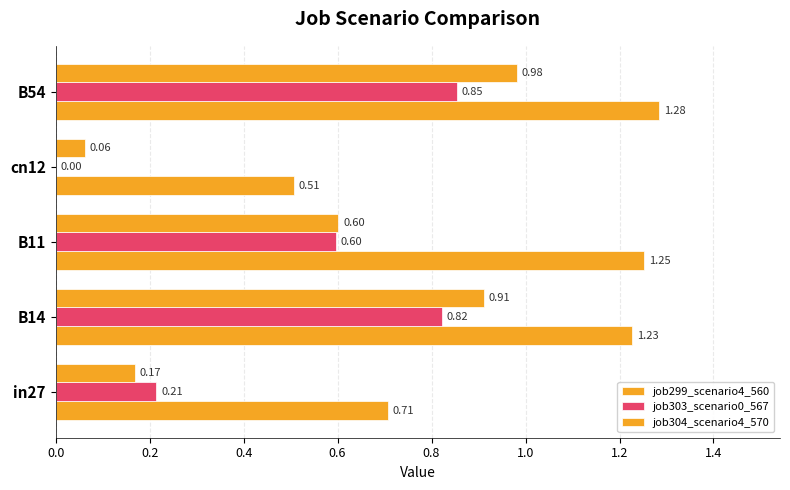

Count the number of categories in the chart.

5